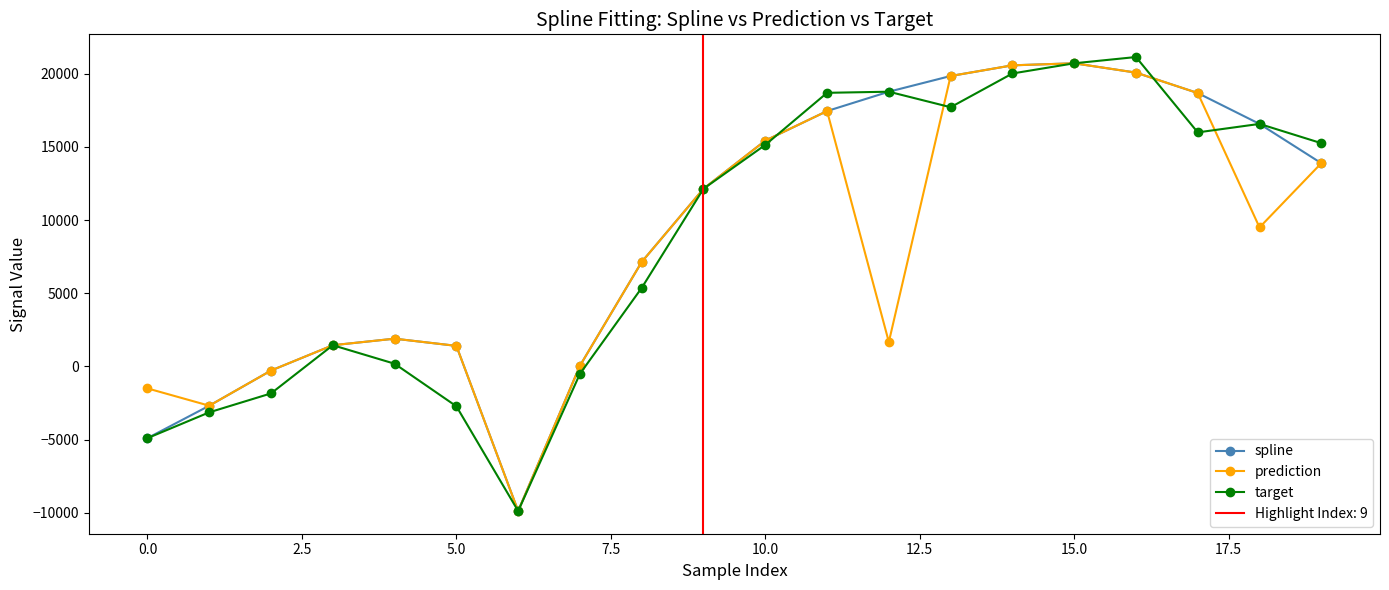

What is the maximum value for prediction?

20701.0